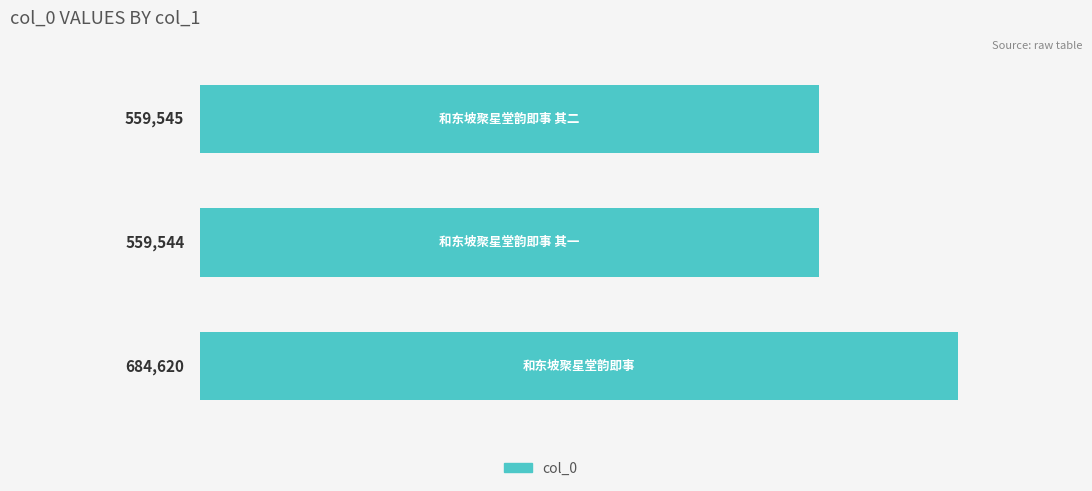

Does the chart contain any negative values?

No